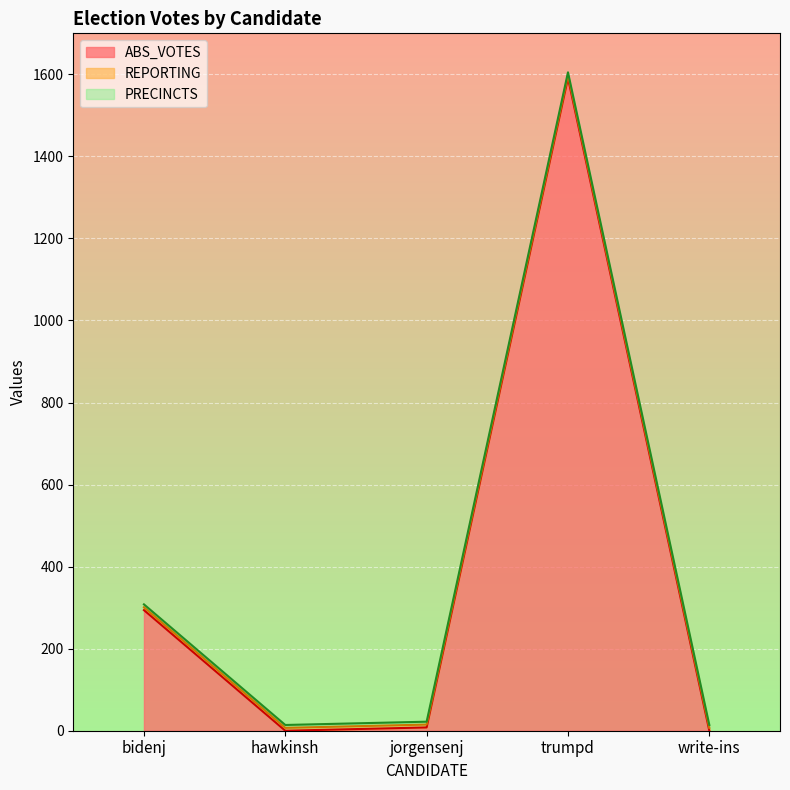

What is the spread (max minus min) of values at bidenj?

287